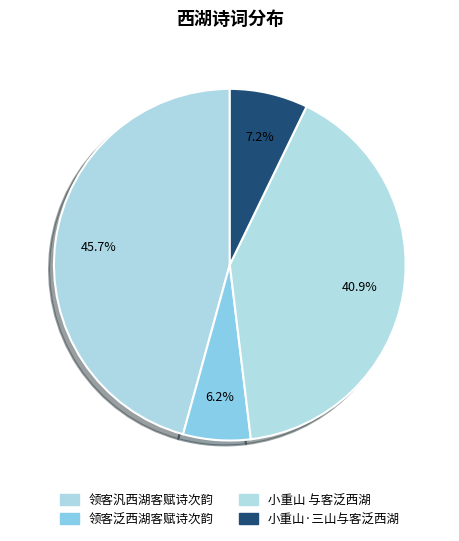

Between 领客泛西湖客赋诗次韵 and 小重山·三山与客泛西湖, which is larger?

小重山·三山与客泛西湖